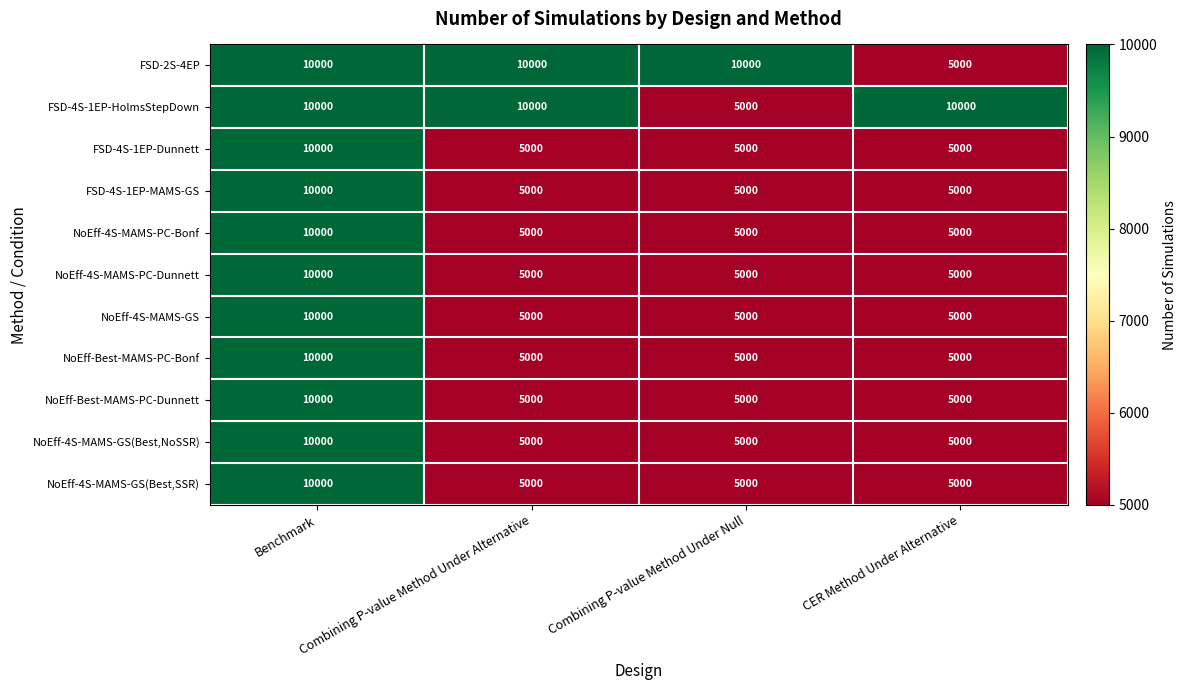

At how many categories does at least one series exceed 9231?

4